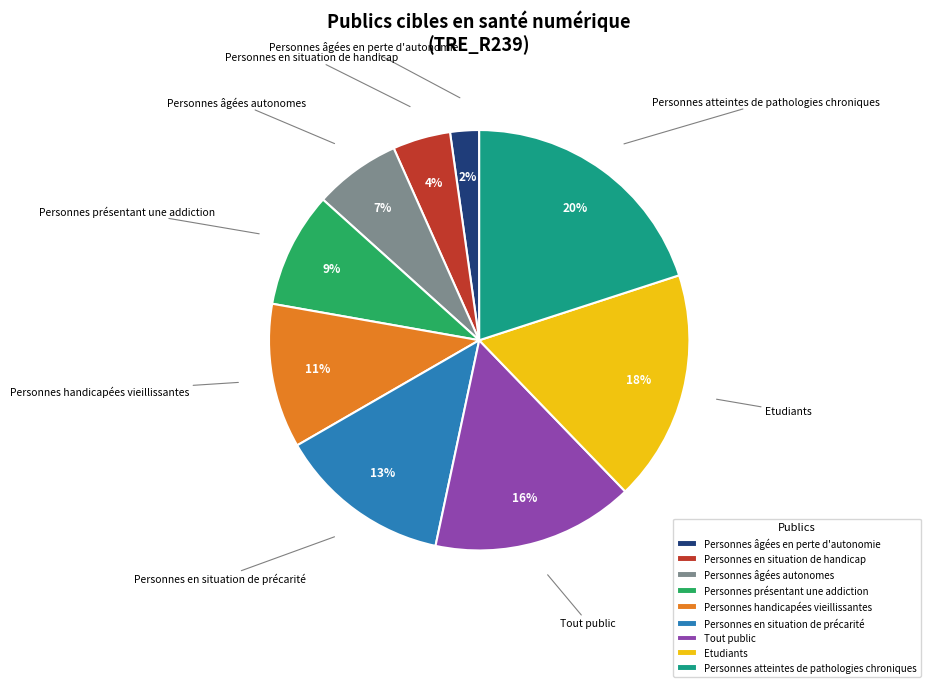

What is the smallest slice in the pie chart?

Personnes âgées en perte d'autonomie